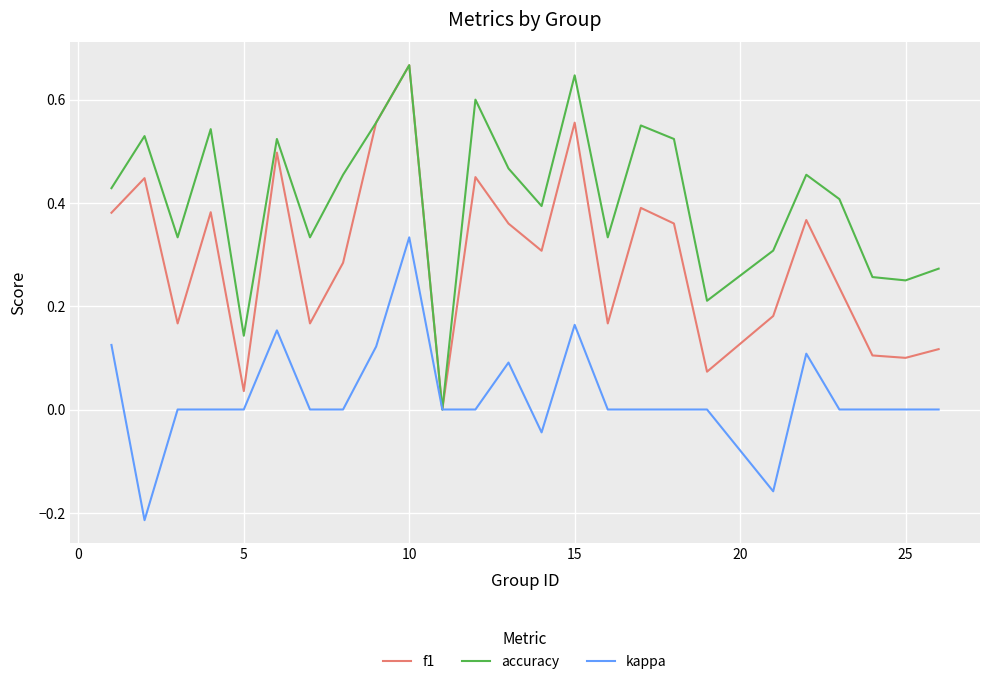

Rank the series by their average value, from highest to lowest.

accuracy, f1, kappa